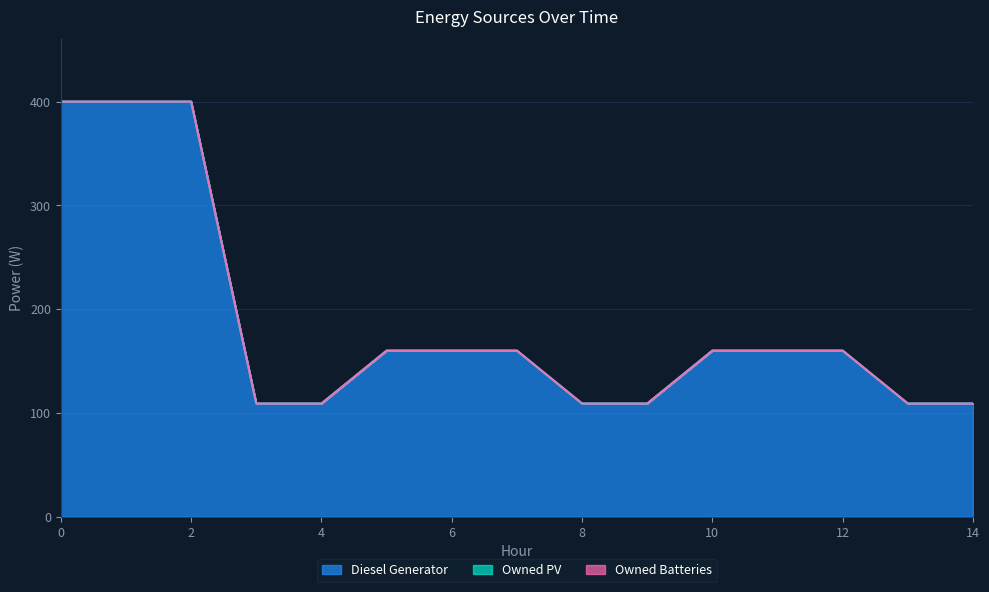

List the labels in order of Diesel Generator value, smallest first.

3, 4, 8, 9, 13, 14, 5, 6, 7, 10, 11, 12, 0, 1, 2